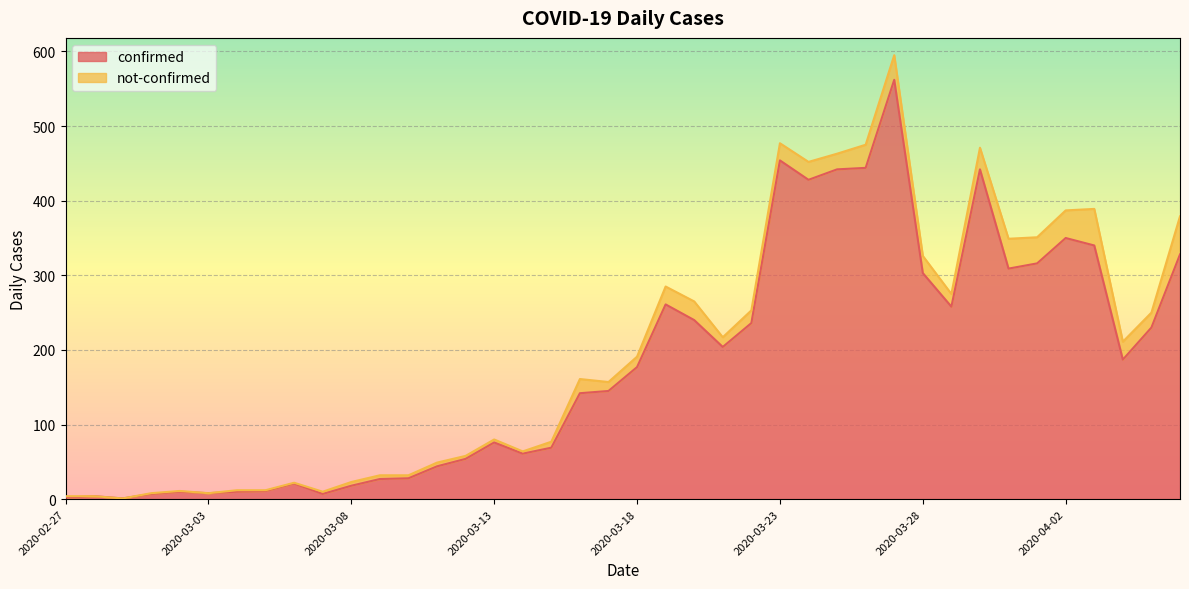

List the labels in order of value, smallest first.

2020-02-29, 2020-02-27, 2020-02-28, 2020-03-01, 2020-03-07, 2020-03-03, 2020-03-02, 2020-03-04, 2020-03-05, 2020-03-08, 2020-03-06, 2020-03-09, 2020-03-10, 2020-03-11, 2020-03-12, 2020-03-14, 2020-03-15, 2020-03-13, 2020-03-16, 2020-03-17, 2020-03-18, 2020-04-04, 2020-03-21, 2020-04-05, 2020-03-22, 2020-03-20, 2020-03-29, 2020-03-19, 2020-03-28, 2020-03-31, 2020-04-01, 2020-04-06, 2020-04-03, 2020-04-02, 2020-03-24, 2020-03-25, 2020-03-30, 2020-03-26, 2020-03-23, 2020-03-27